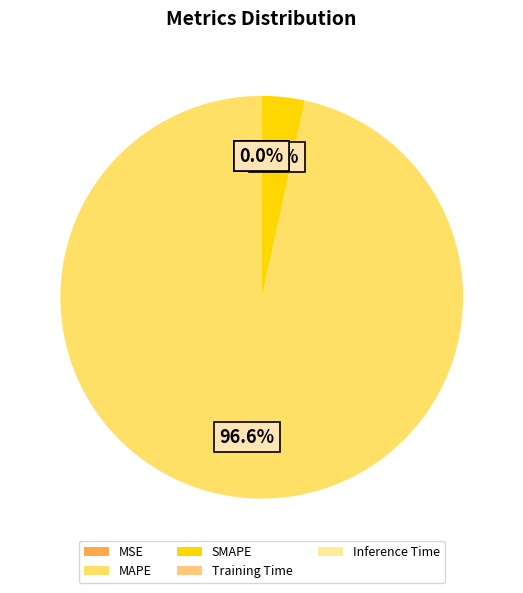

Is it true that Training Time is 0% of the pie?

True